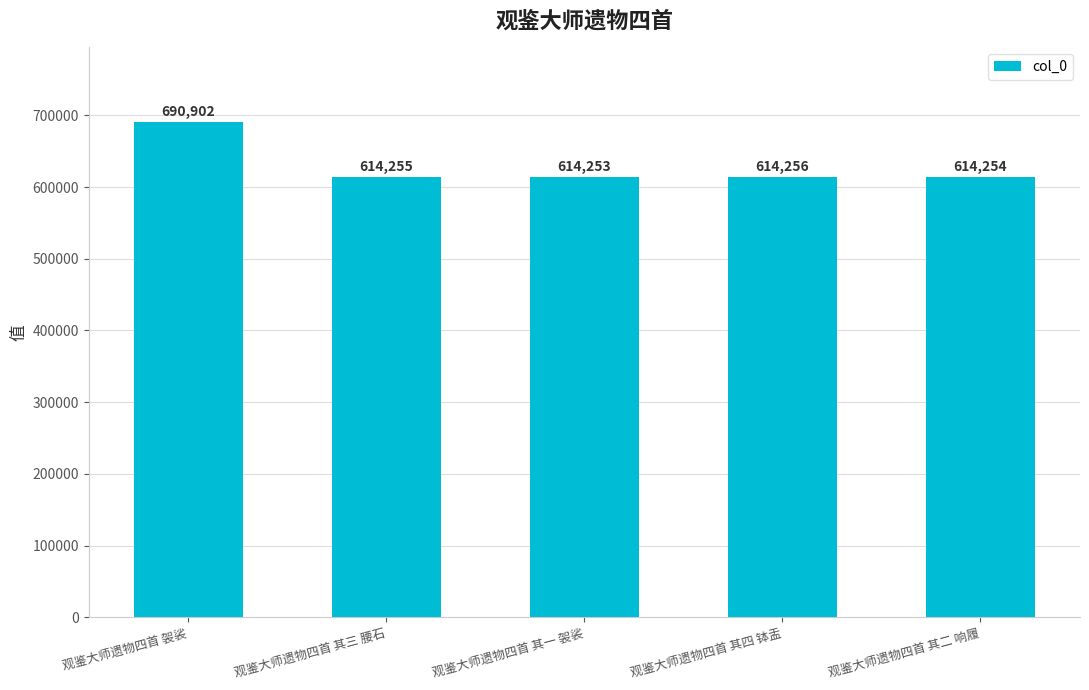

What is the ratio of the value at 观鉴大师遗物四首 其四 钵盂 to the value at 观鉴大师遗物四首 袈裟?

0.9